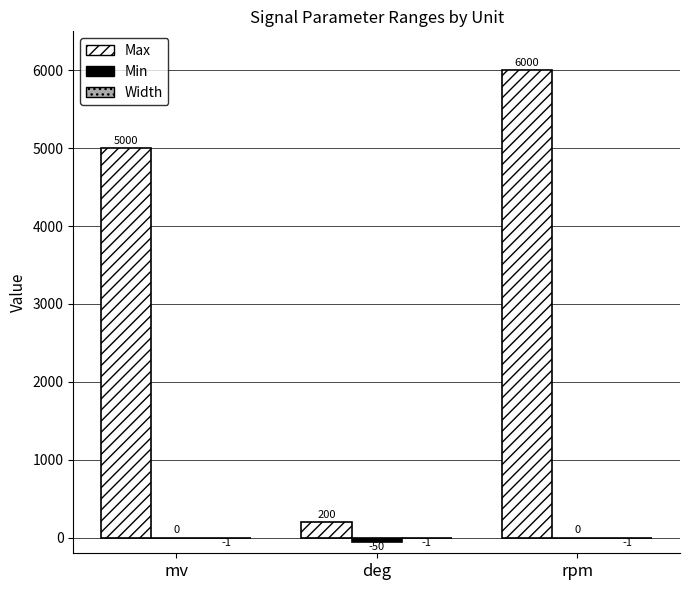

The Max series shows 1473 at mv. True or false?

False